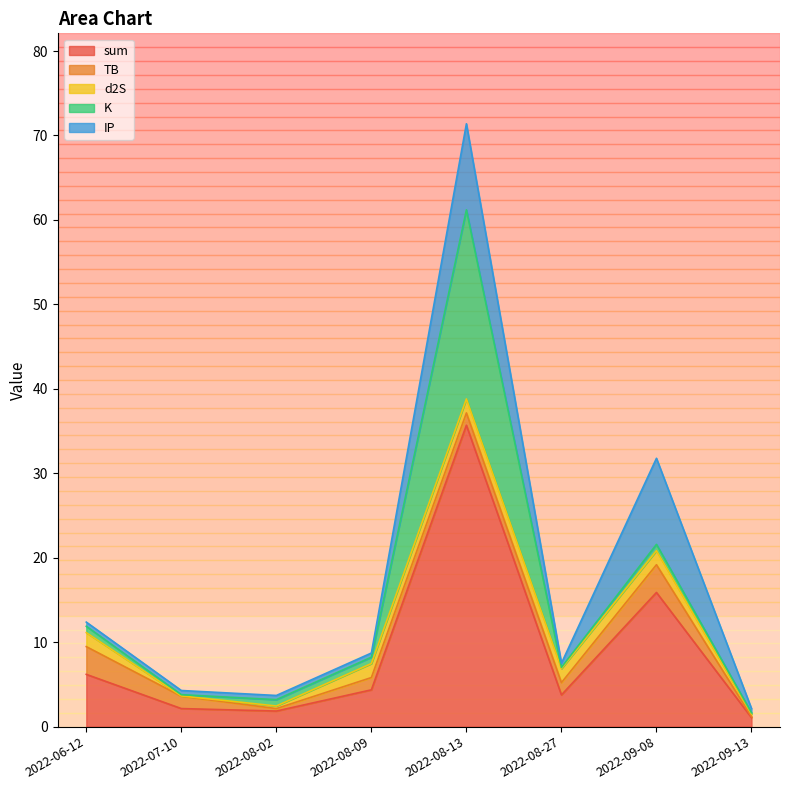

How many lines are shown in the chart?

5